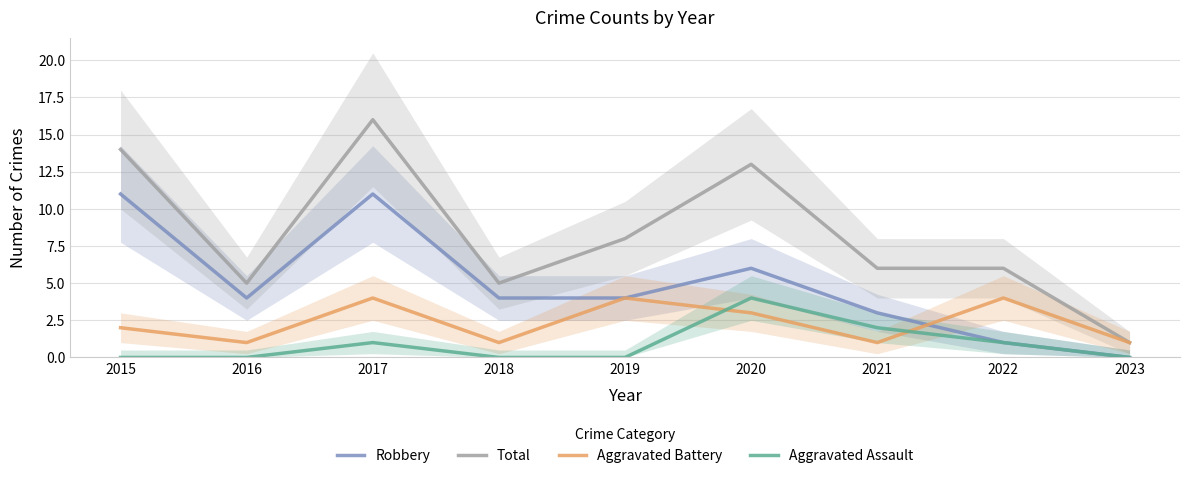

In Aggravated Battery, how many points are lower than both neighbors (excluding endpoints)?

3